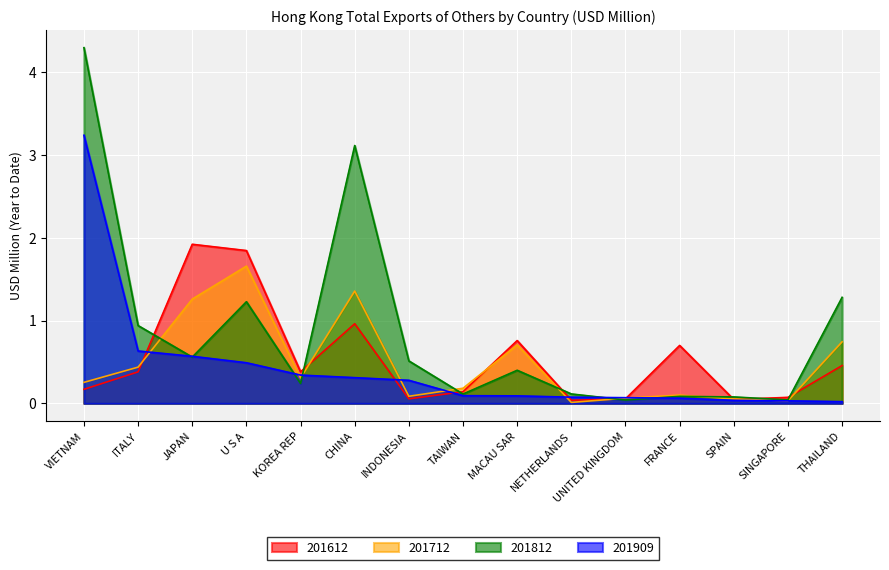

True or false: 201909 has more than 0 points higher than both neighbors.

False